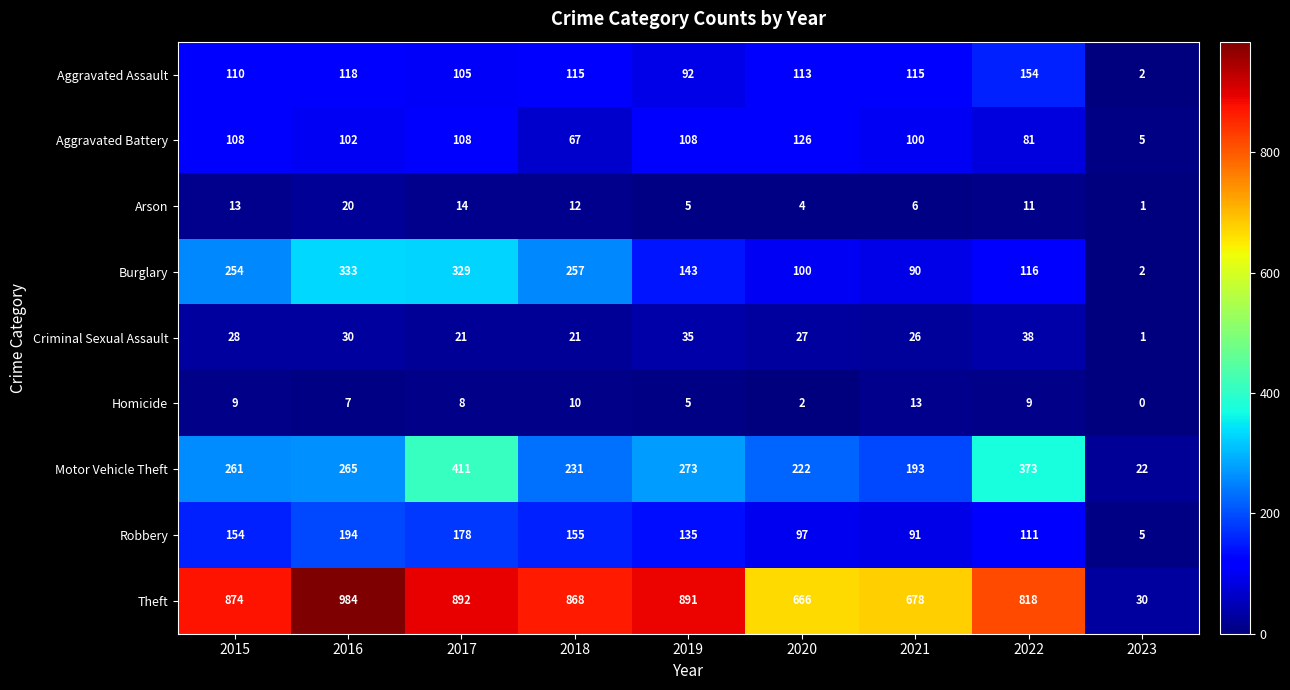

Rank the categories by Robbery value from lowest to highest.

2023, 2021, 2020, 2022, 2019, 2015, 2018, 2017, 2016